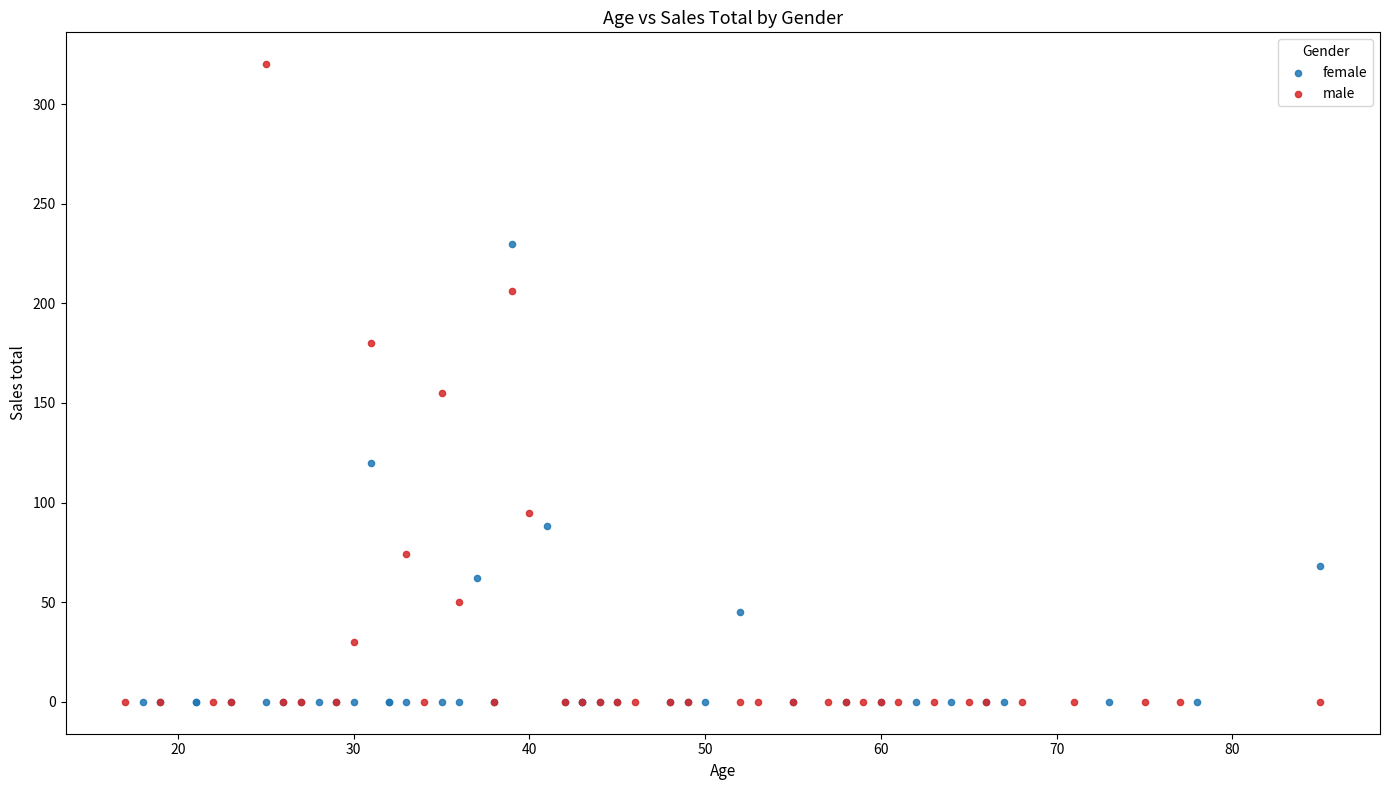

Which series has the largest Y range (max minus min)?

male